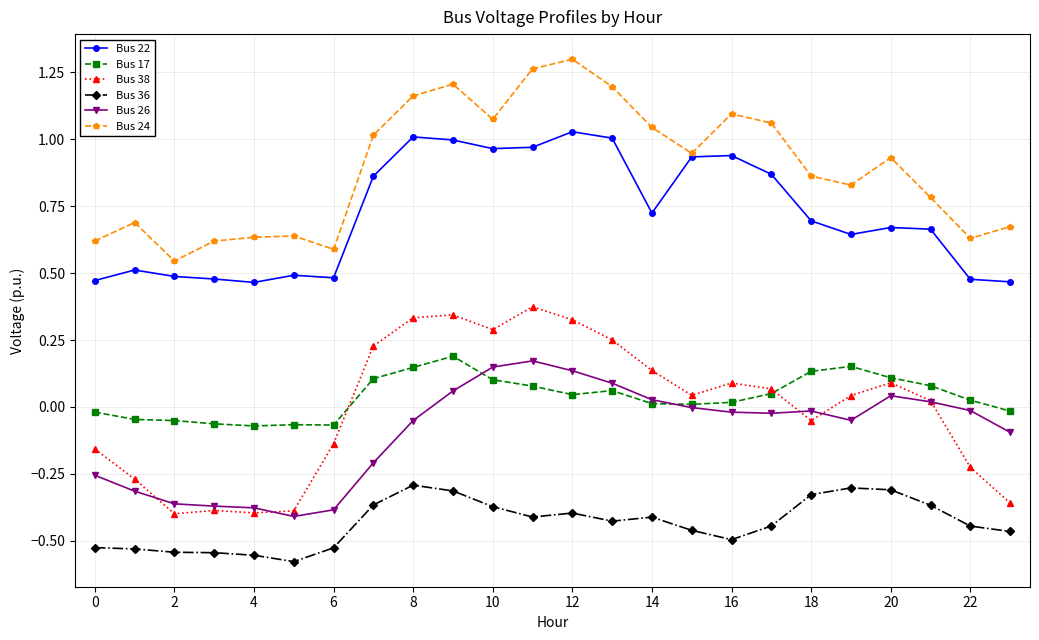

Which series has the largest total across all categories?

Bus 24